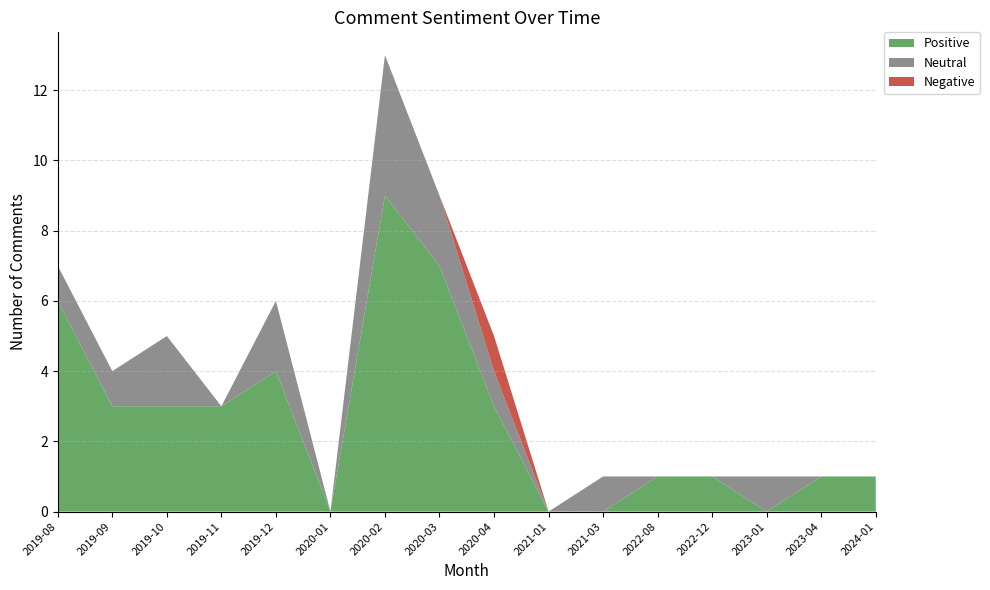

Reading left to right, what are all the values shown in this chart?

Positive: 2019-08=6	2019-09=3	2019-10=3	2019-11=3	2019-12=4	2020-01=0	2020-02=9	2020-03=7	2020-04=3	2021-01=0	2021-03=0	2022-08=1	2022-12=1	2023-01=0	2023-04=1	2024-01=1
Neutral: 2019-08=1	2019-09=1	2019-10=2	2019-11=0	2019-12=2	2020-01=0	2020-02=4	2020-03=2	2020-04=1	2021-01=0	2021-03=1	2022-08=0	2022-12=0	2023-01=1	2023-04=0	2024-01=0
Negative: 2019-08=0	2019-09=0	2019-10=0	2019-11=0	2019-12=0	2020-01=0	2020-02=0	2020-03=0	2020-04=1	2021-01=0	2021-03=0	2022-08=0	2022-12=0	2023-01=0	2023-04=0	2024-01=0